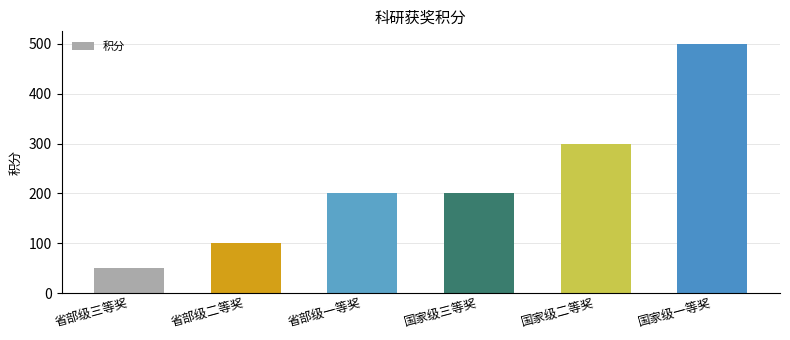

The value at 省部级一等奖 is 200. True or false?

True